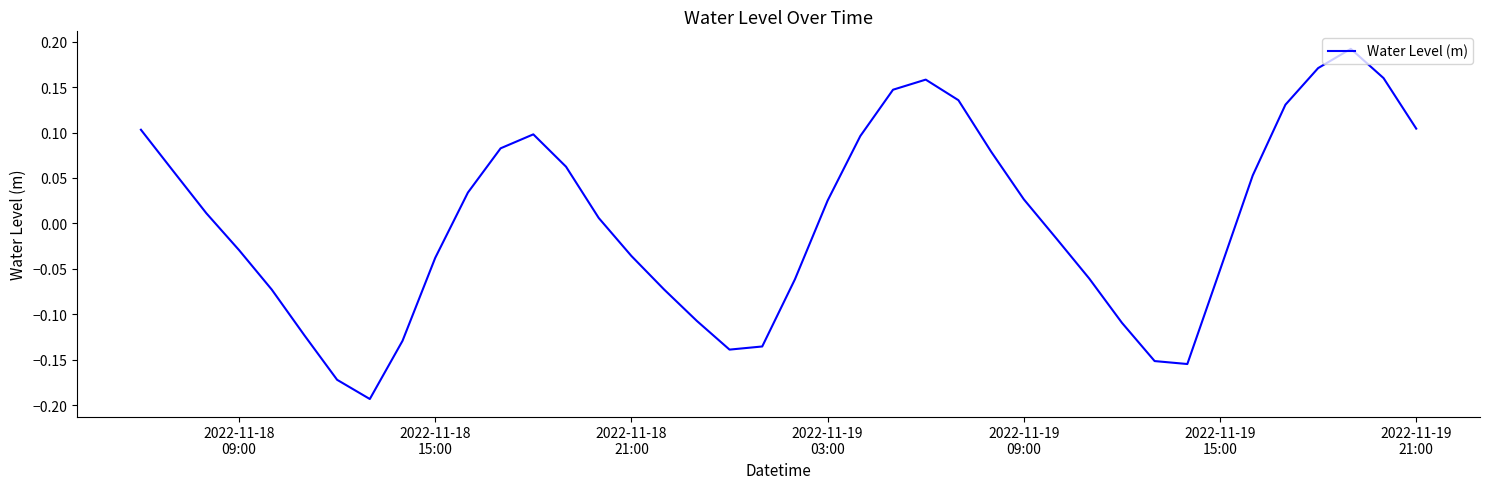

What is the difference between the maximum and minimum values?

0.4